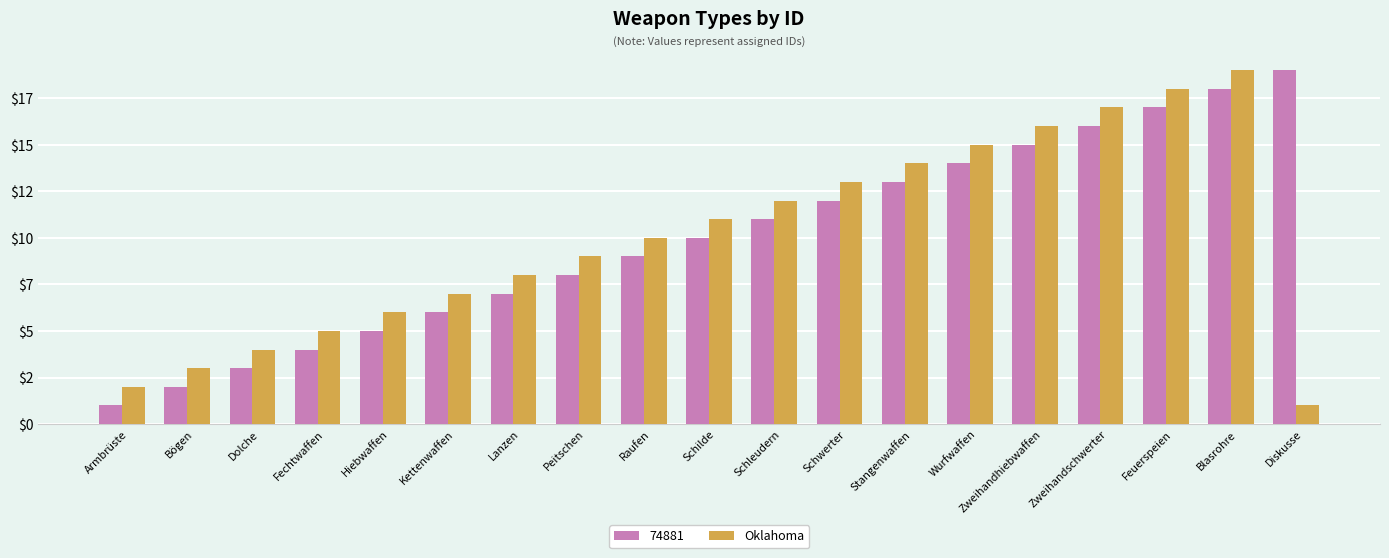

What are all the series names shown in the legend?

74881, Oklahoma